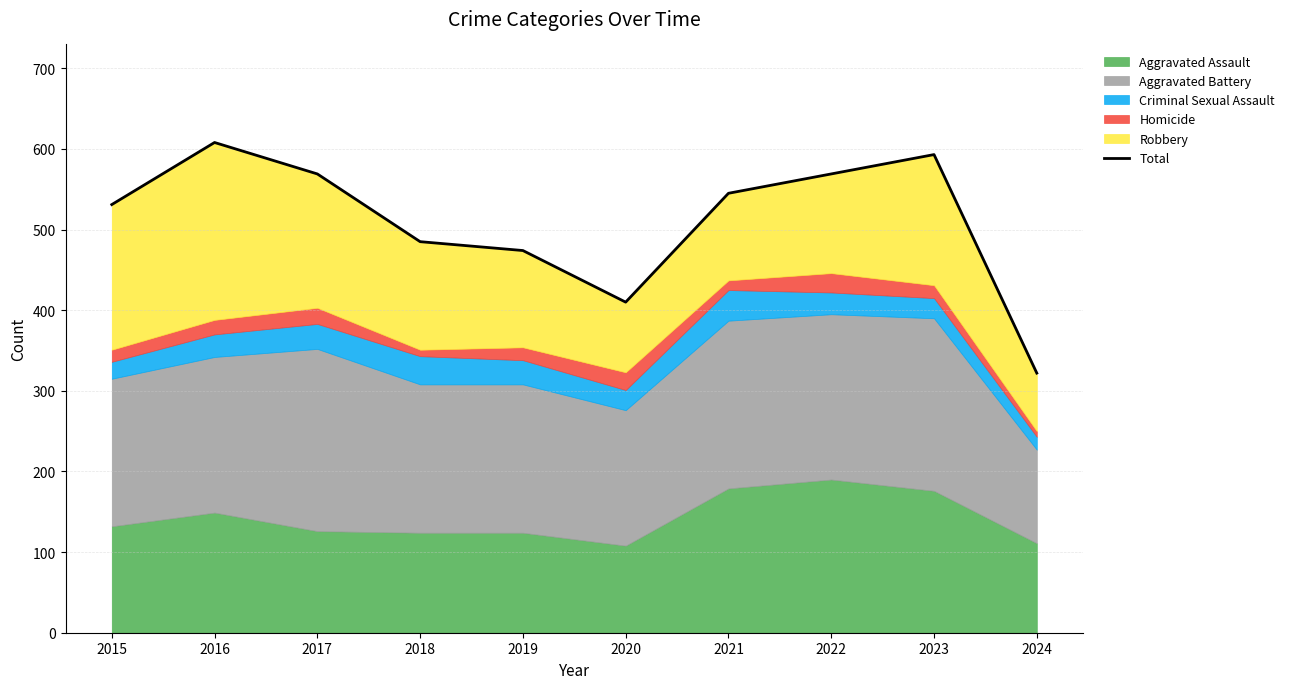

True or false: the data shows 255 at 2018.

False